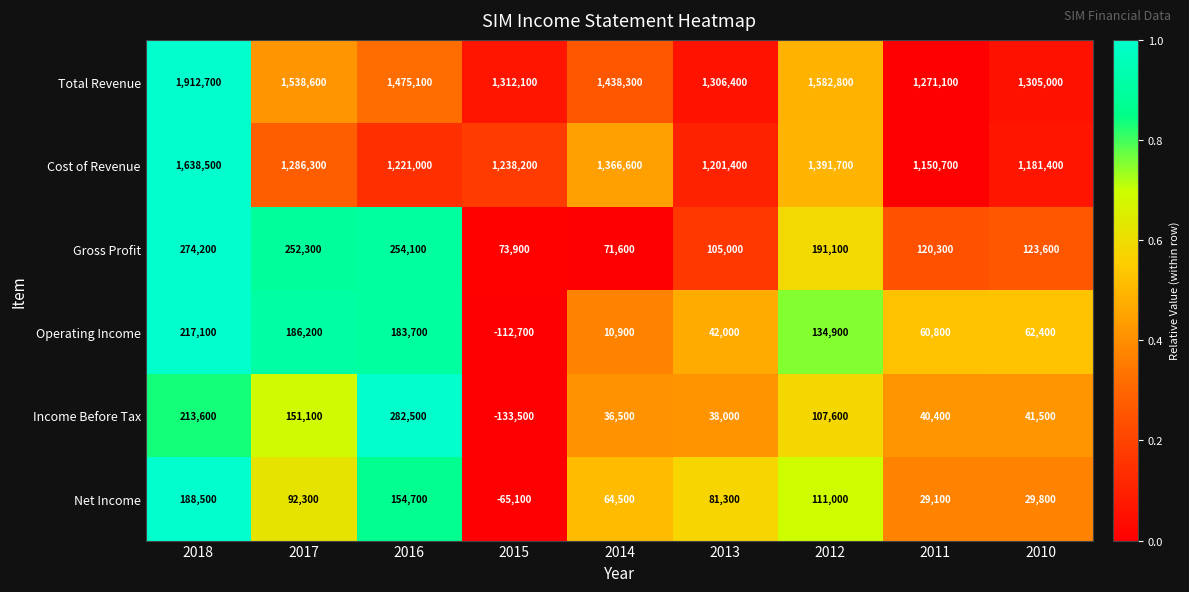

What is the difference between the highest and lowest values at 2010?

1275200